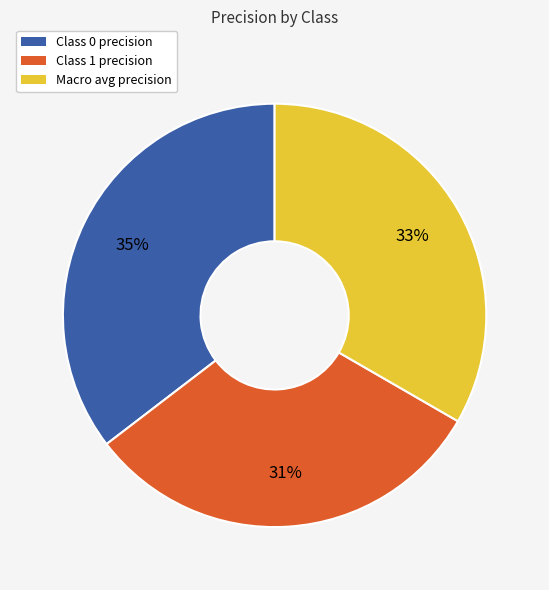

Does any single category account for the majority?

No